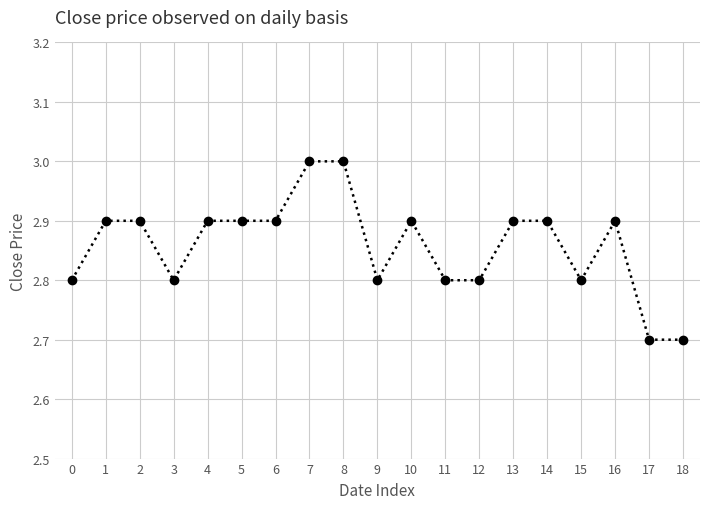

How many lines are shown in the chart?

1